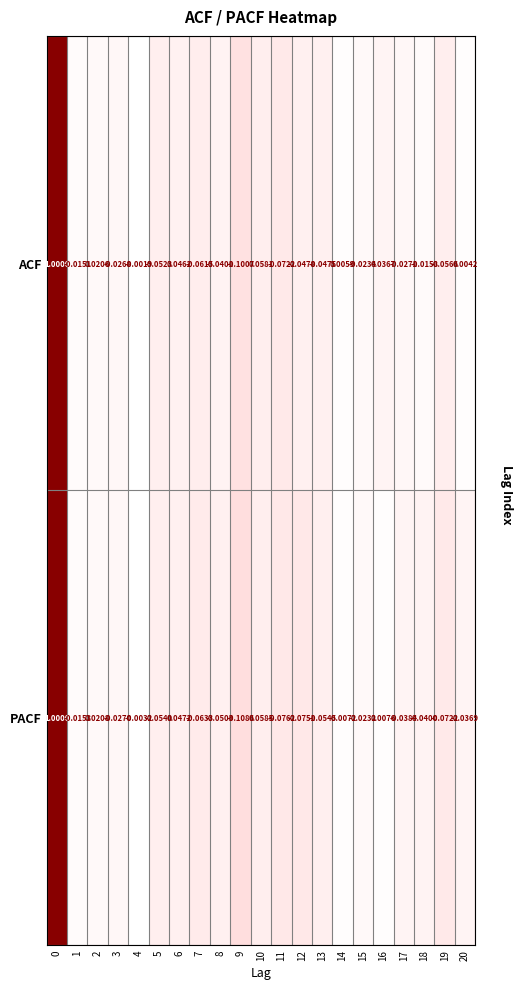

Which series has the largest range (max minus min)?

PACF